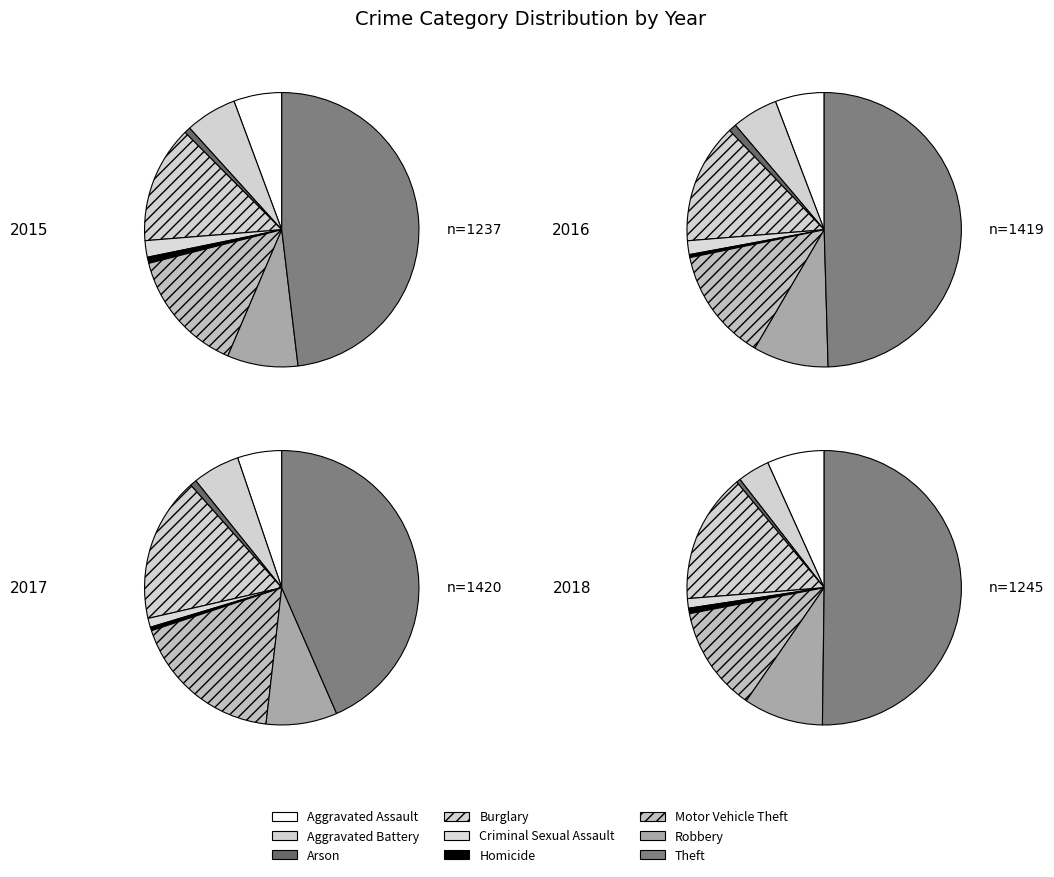

True or false: Arson accounts for 1% of the total.

True